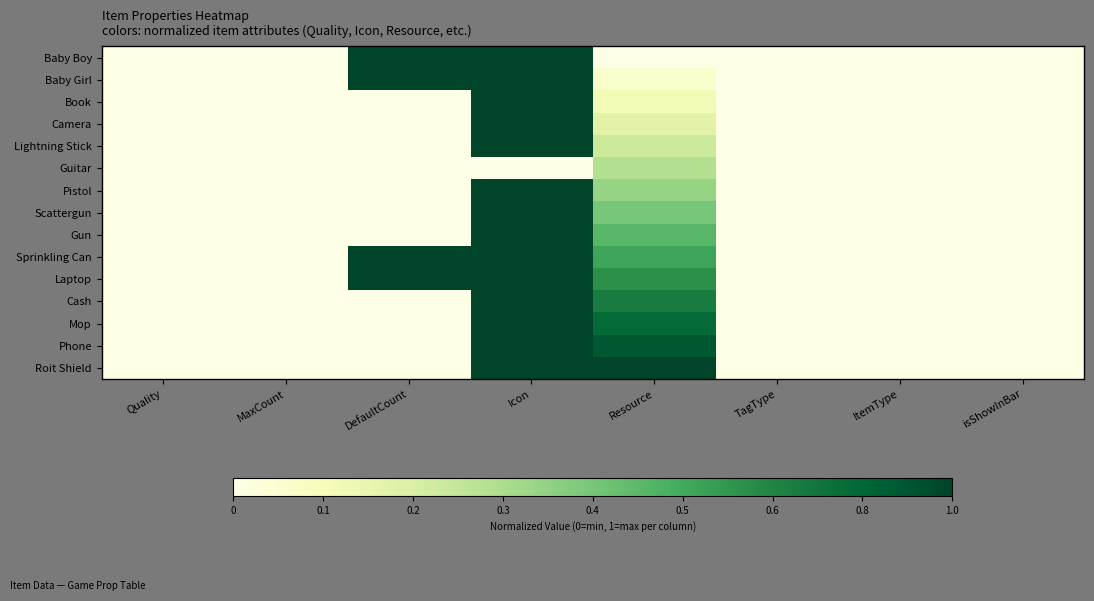

Reading left to right, list all the values displayed in this chart.

Baby Boy: Quality=0.0	MaxCount=0.0	DefaultCount=1.0	Icon=1.0	Resource=0.0	TagType=0.0	ItemType=0.0	isShowInBar=0.0
Baby Girl: Quality=0.0	MaxCount=0.0	DefaultCount=1.0	Icon=1.0	Resource=0.1	TagType=0.0	ItemType=0.0	isShowInBar=0.0
Book: Quality=0.0	MaxCount=0.0	DefaultCount=0.0	Icon=1.0	Resource=0.1	TagType=0.0	ItemType=0.0	isShowInBar=0.0
Camera: Quality=0.0	MaxCount=0.0	DefaultCount=0.0	Icon=1.0	Resource=0.2	TagType=0.0	ItemType=0.0	isShowInBar=0.0
Lightning Stick: Quality=0.0	MaxCount=0.0	DefaultCount=0.0	Icon=1.0	Resource=0.3	TagType=0.0	ItemType=0.0	isShowInBar=0.0
Guitar: Quality=0.0	MaxCount=0.0	DefaultCount=0.0	Icon=0.0	Resource=0.4	TagType=0.0	ItemType=0.0	isShowInBar=0.0
Pistol: Quality=0.0	MaxCount=0.0	DefaultCount=0.0	Icon=1.0	Resource=0.4	TagType=0.0	ItemType=0.0	isShowInBar=0.0
Scattergun: Quality=0.0	MaxCount=0.0	DefaultCount=0.0	Icon=1.0	Resource=0.5	TagType=0.0	ItemType=0.0	isShowInBar=0.0
Gun: Quality=0.0	MaxCount=0.0	DefaultCount=0.0	Icon=1.0	Resource=0.6	TagType=0.0	ItemType=0.0	isShowInBar=0.0
Sprinkling Can: Quality=0.0	MaxCount=0.0	DefaultCount=1.0	Icon=1.0	Resource=0.6	TagType=0.0	ItemType=0.0	isShowInBar=0.0
Laptop: Quality=0.0	MaxCount=0.0	DefaultCount=1.0	Icon=1.0	Resource=0.7	TagType=0.0	ItemType=0.0	isShowInBar=0.0
Cash: Quality=0.0	MaxCount=0.0	DefaultCount=0.0	Icon=1.0	Resource=0.8	TagType=0.0	ItemType=0.0	isShowInBar=0.0
Mop: Quality=0.0	MaxCount=0.0	DefaultCount=0.0	Icon=1.0	Resource=0.9	TagType=0.0	ItemType=0.0	isShowInBar=0.0
Phone: Quality=0.0	MaxCount=0.0	DefaultCount=0.0	Icon=1.0	Resource=0.9	TagType=0.0	ItemType=0.0	isShowInBar=0.0
Roit Shield: Quality=0.0	MaxCount=0.0	DefaultCount=0.0	Icon=1.0	Resource=1.0	TagType=0.0	ItemType=0.0	isShowInBar=0.0